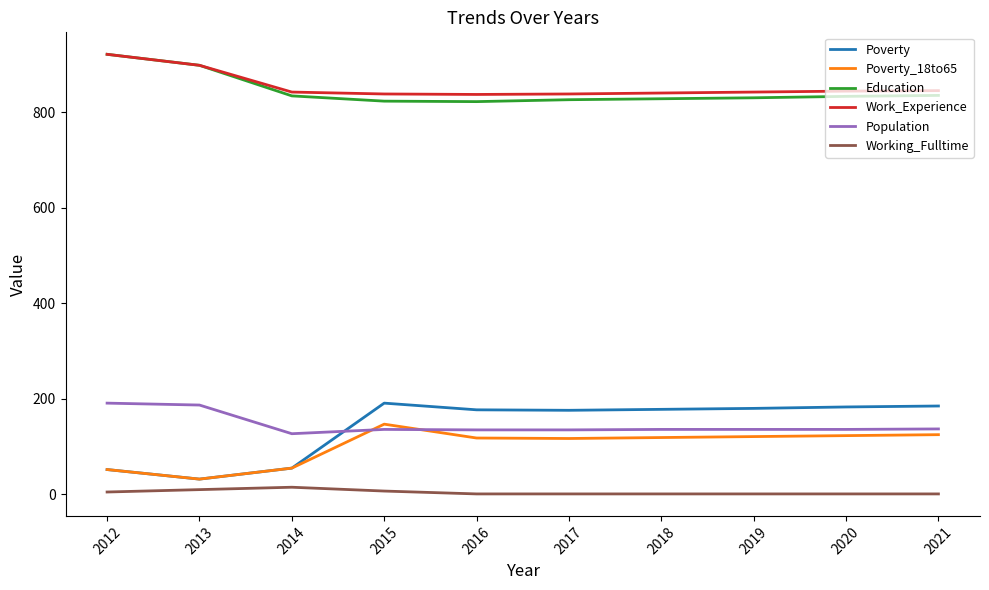

Is it true that Poverty_18to65 equals 125 at 2021?

True